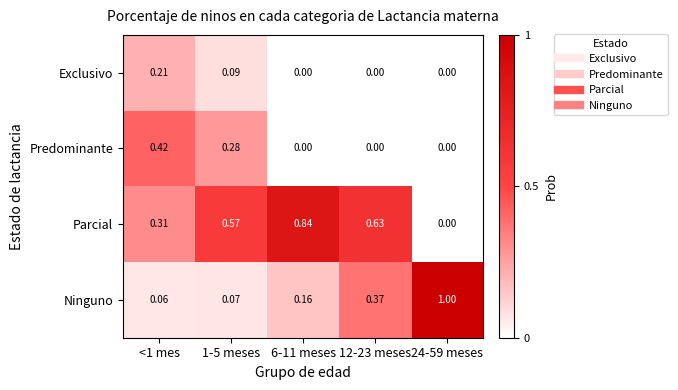

Which series has the widest spread of values?

Ninguno